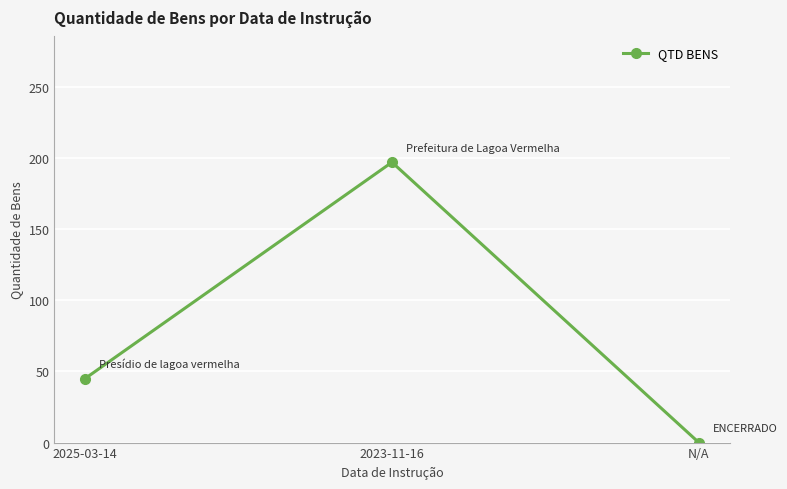

Rank the categories by value from highest to lowest.

2023-11-16, 2025-03-14, N/A